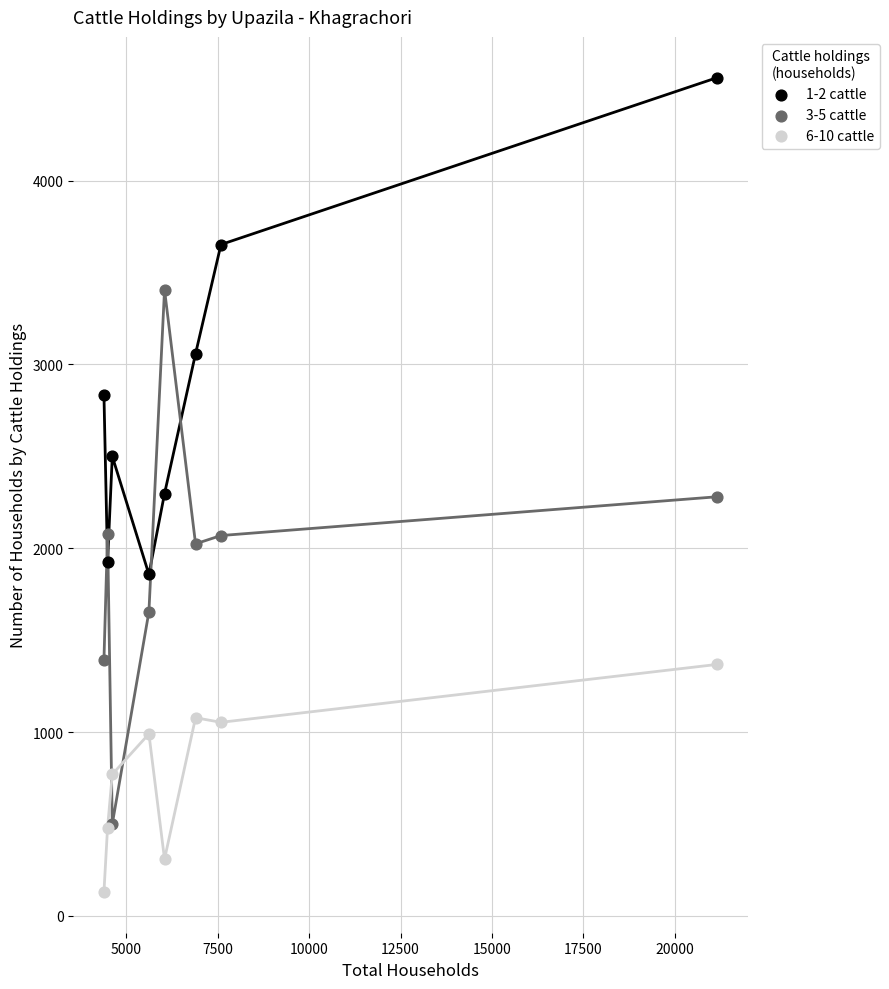

Which series has the largest Y range (max minus min)?

3-5 cattle